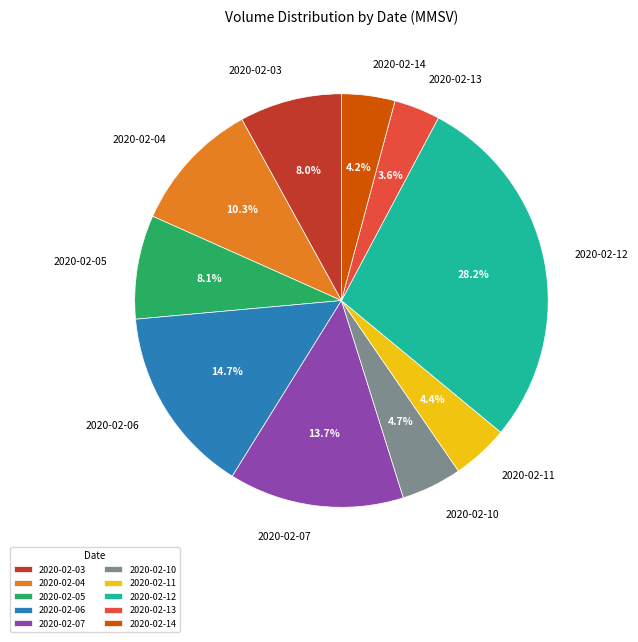

The 2020-02-11 slice represents 4% of the pie. True or false?

True